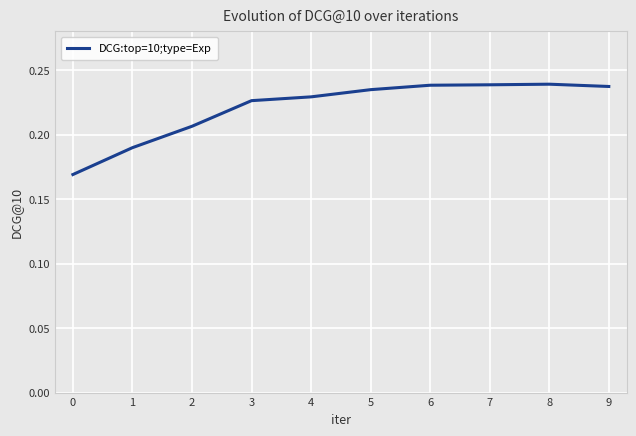

How many values are between 0 and 1?

10